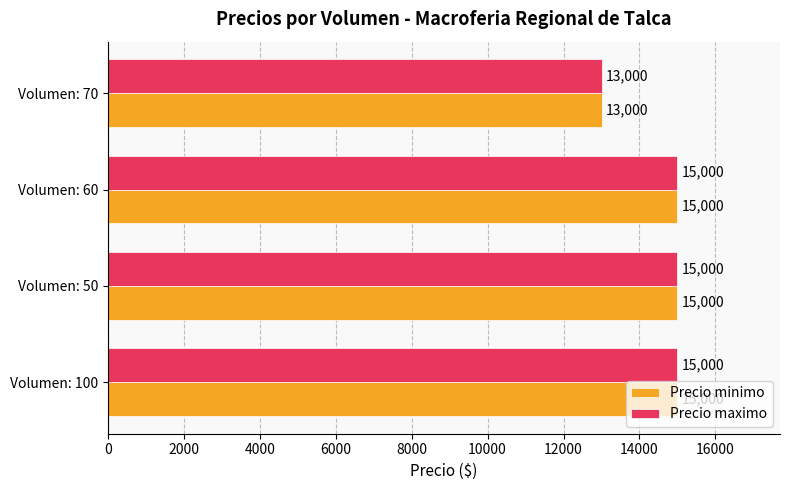

What value does the Precio maximo series have at Volumen: 60, to the nearest 50?

15000